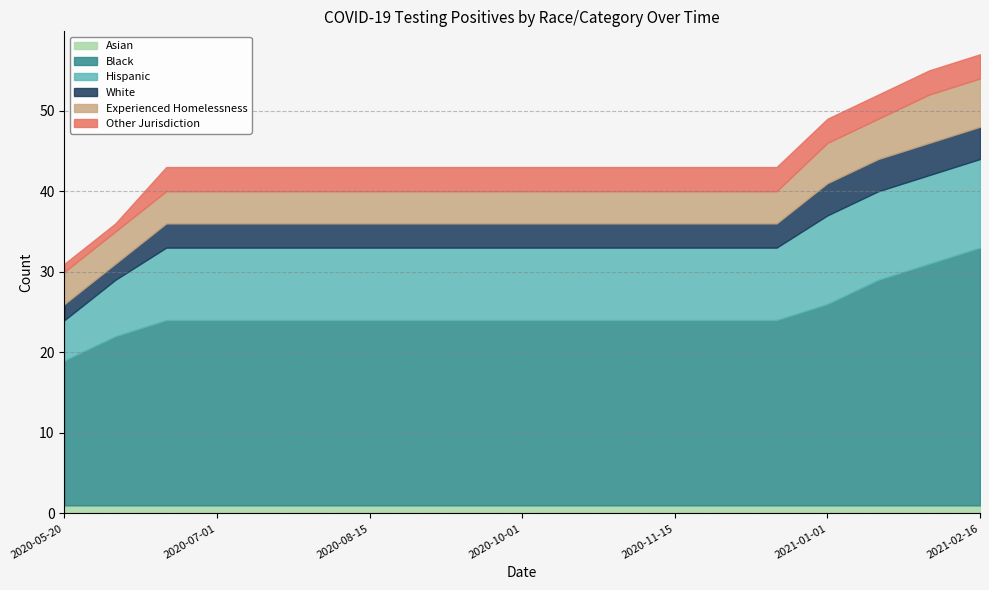

Which series has the widest spread of values?

Black